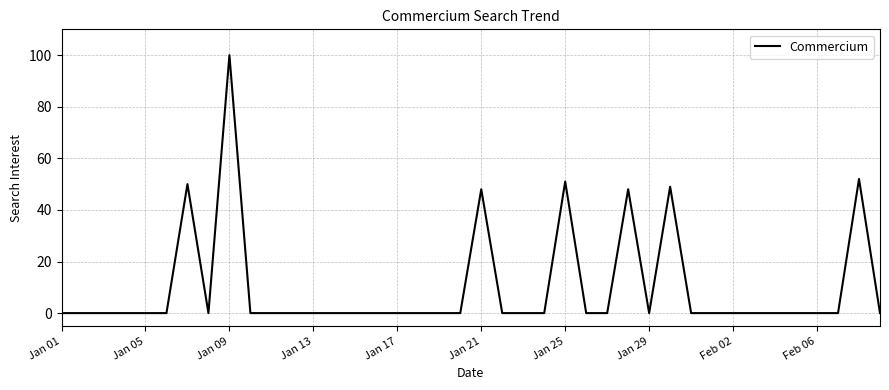

What is the maximum value shown in the chart?

100